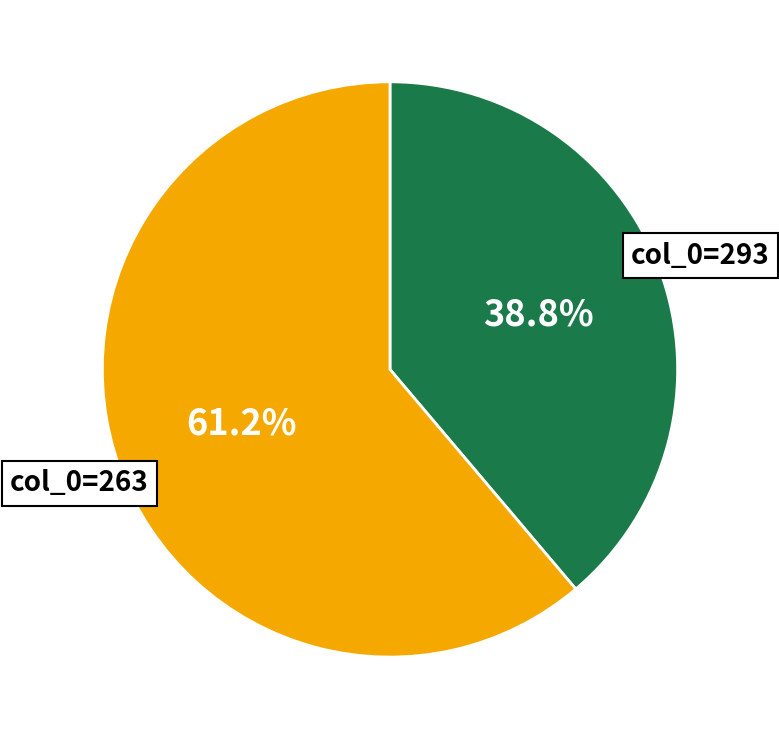

Is there a majority slice in this chart?

Yes